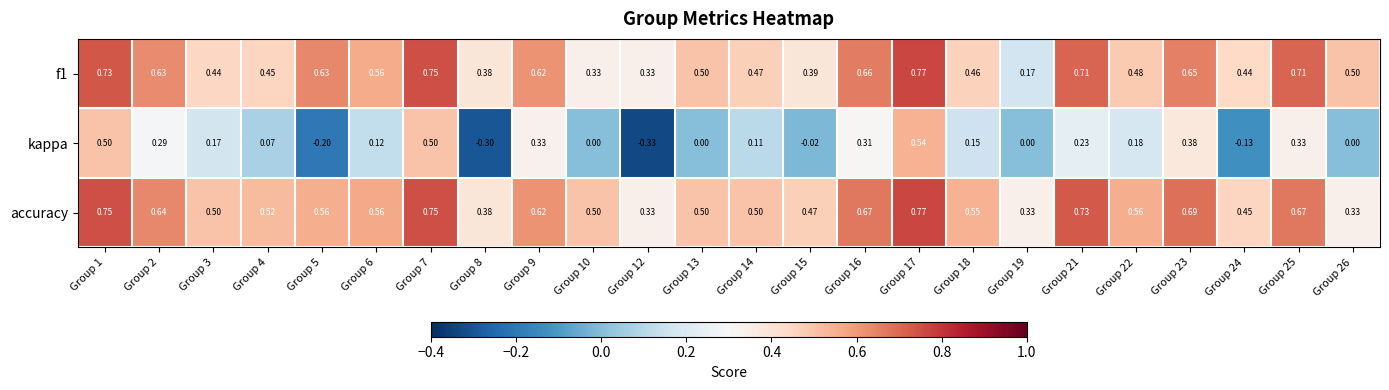

Which series has the largest total across all categories?

accuracy